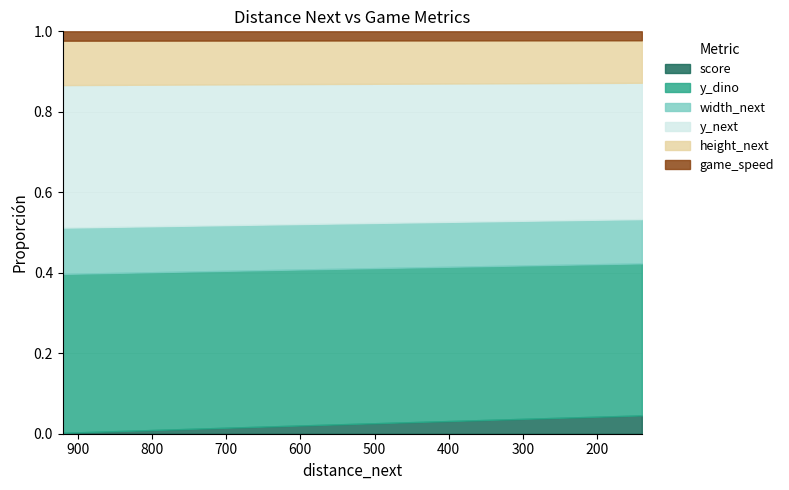

Is the value of y_next at 28 greater than the value of game_speed at 31?

Yes